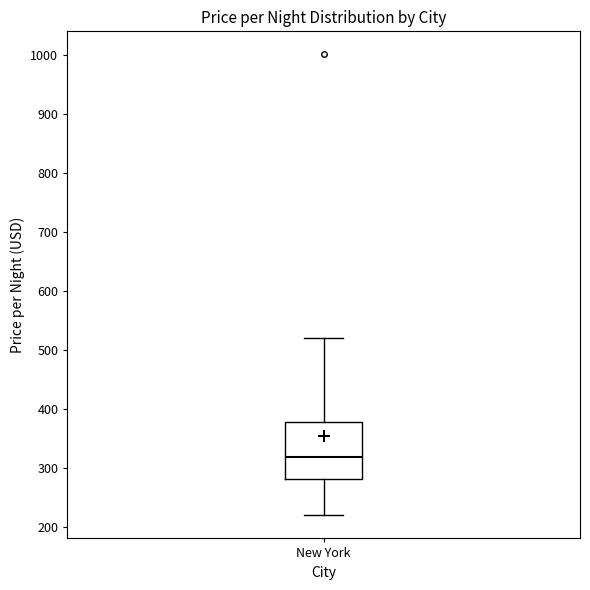

Transcribe this box plot: give where the median line is, the range the box spans, and where the two whiskers end, as read against the y-axis. The values are not printed on the chart, so give them approximately, as read against the axis.

median 320, box 280 to 380, whiskers 220 to 520